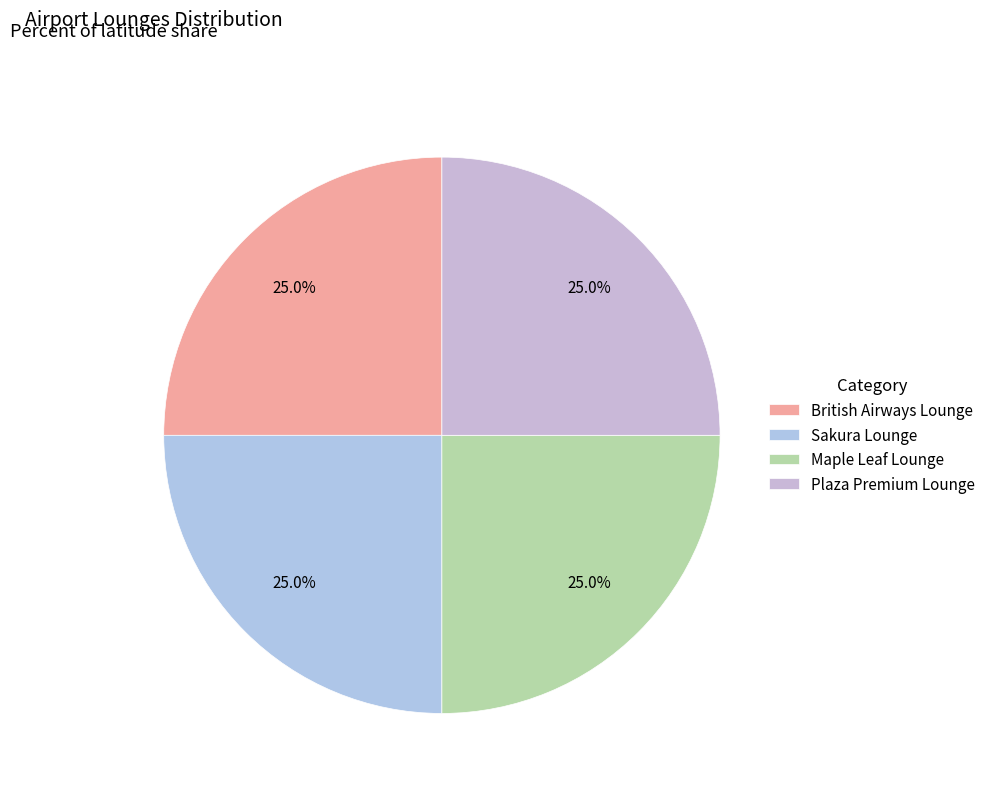

Is there any slice that represents more than half of the pie?

No